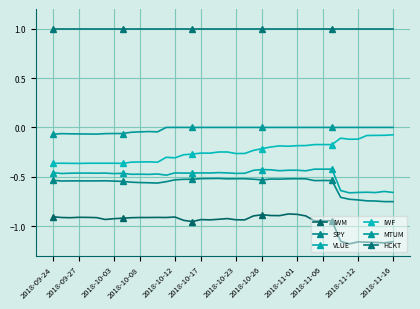

Which series has the largest range (max minus min)?

IWM